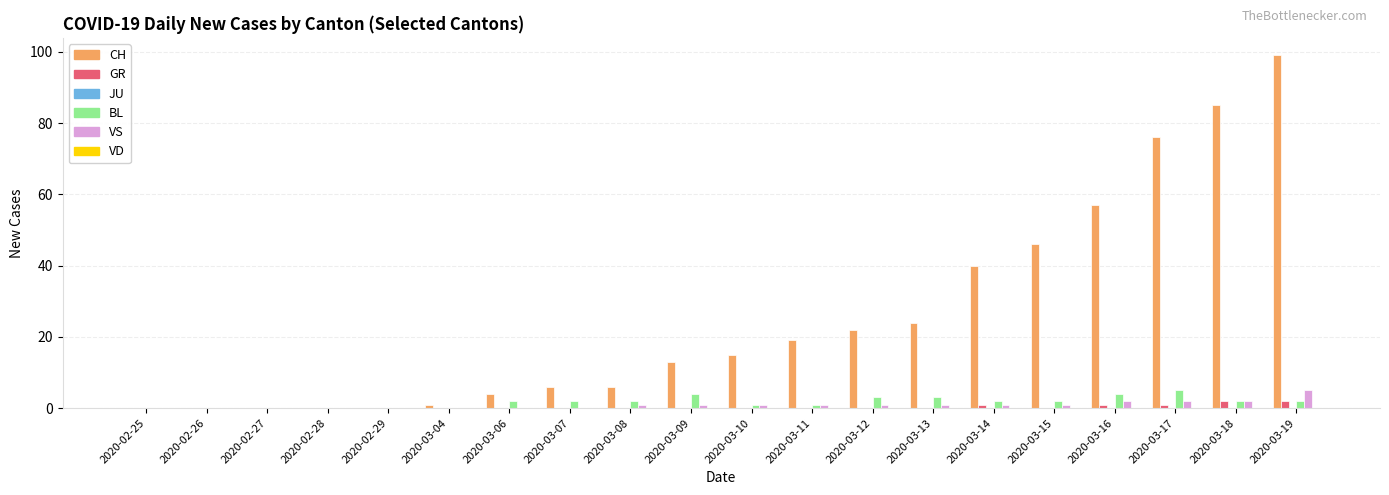

At which category is the sum across all series the highest?

2020-03-19